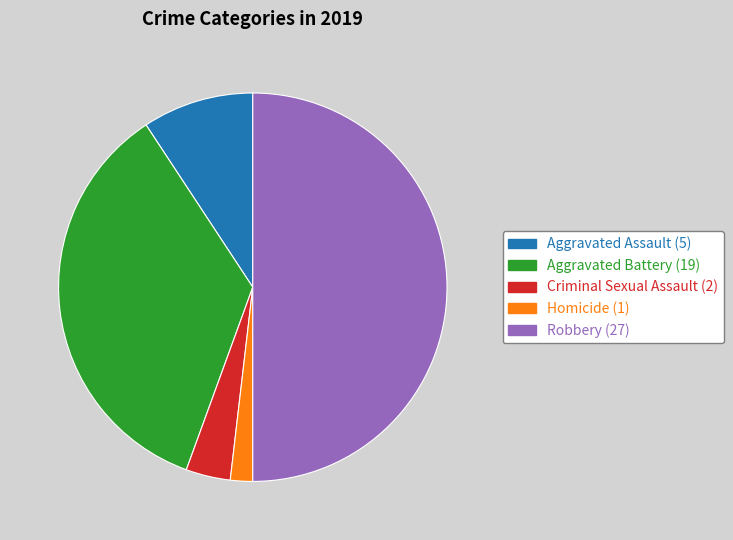

How many segments does this pie chart have?

5